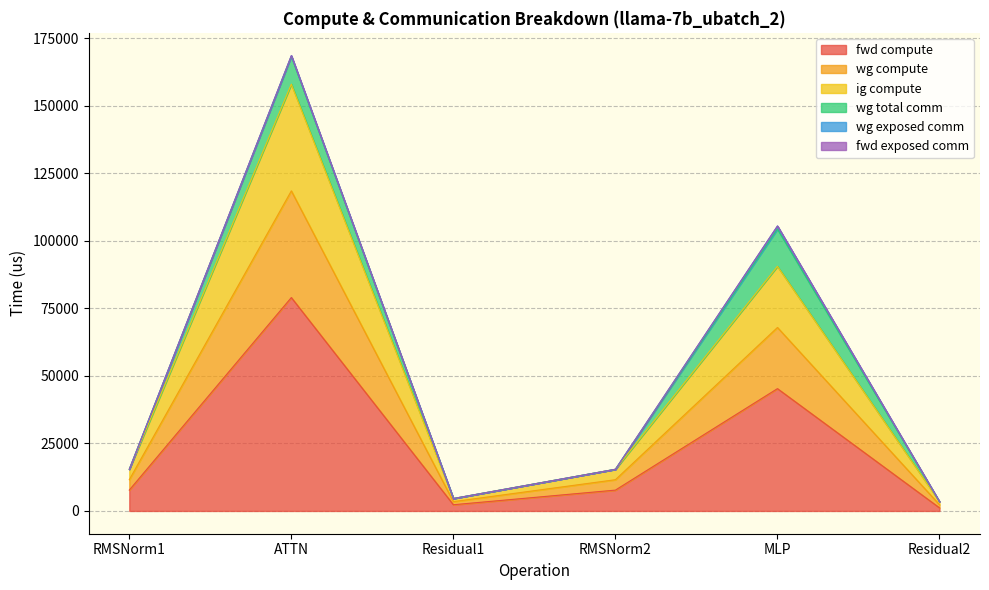

Count the number of categories in the chart.

6